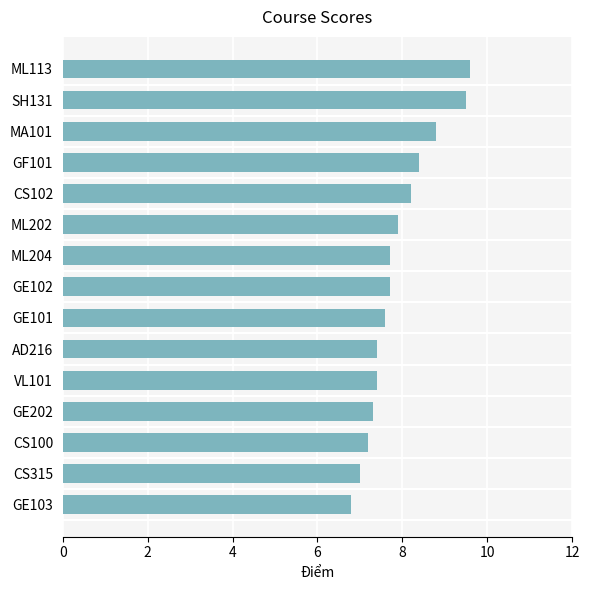

Count the number of categories in the chart.

15